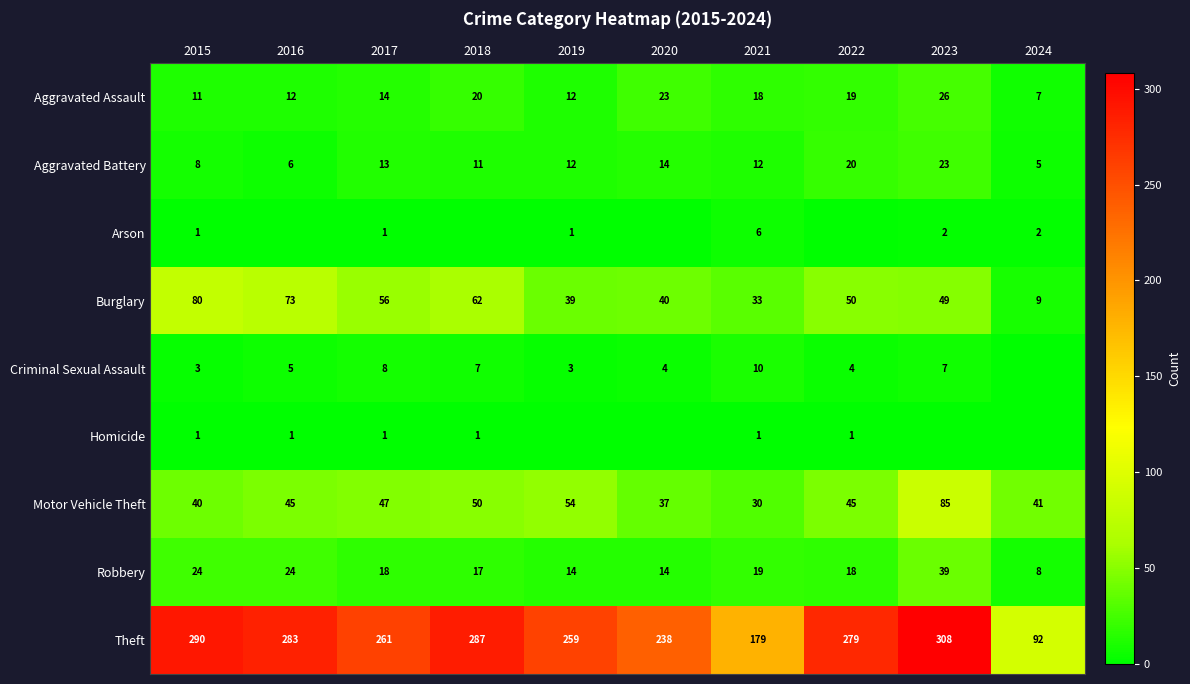

The value of Aggravated Assault at 2020 is 23. True or false?

True